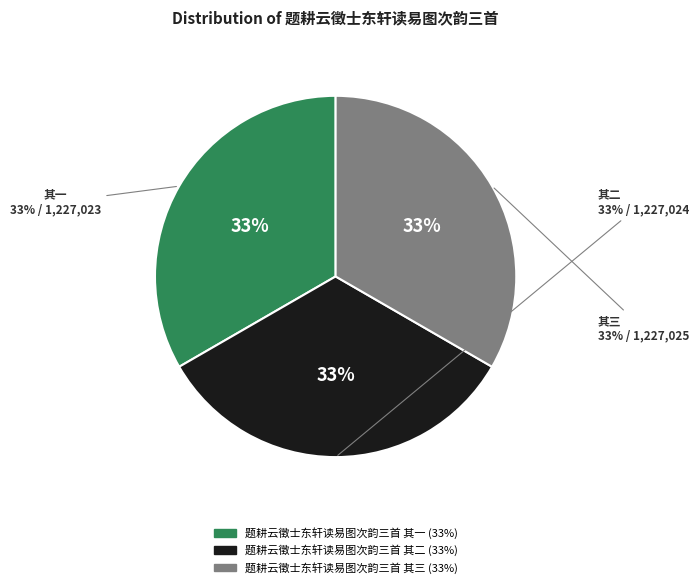

Is the sum of 题耕云徵士东轩读易图次韵三首 其三 and 题耕云徵士东轩读易图次韵三首 其一 greater than half?

Yes